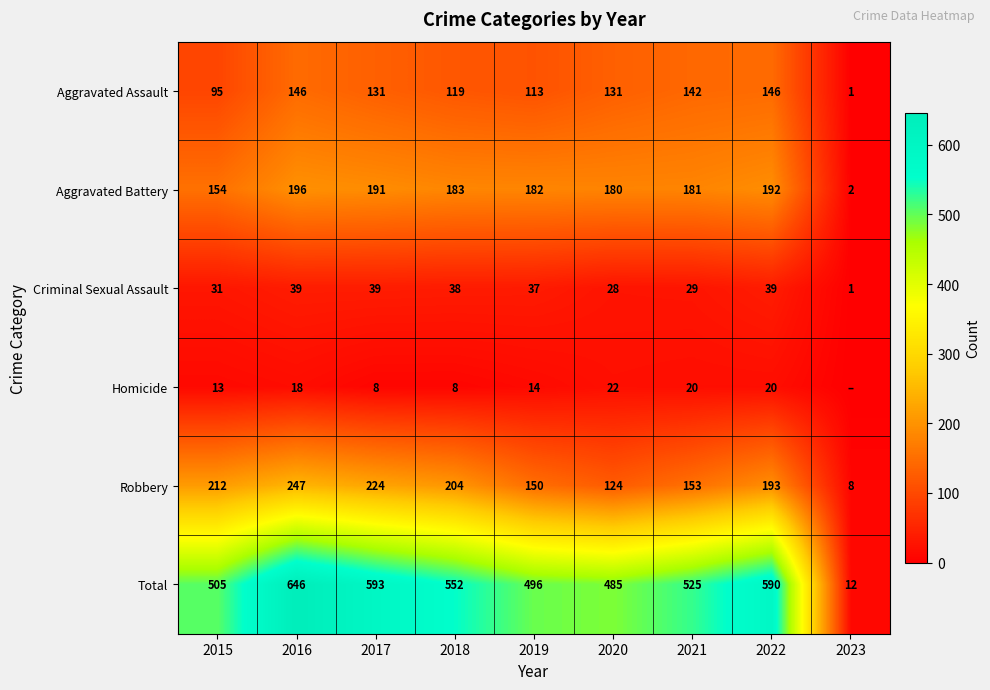

Where is Aggravated Battery nearest to the value 99?

2015